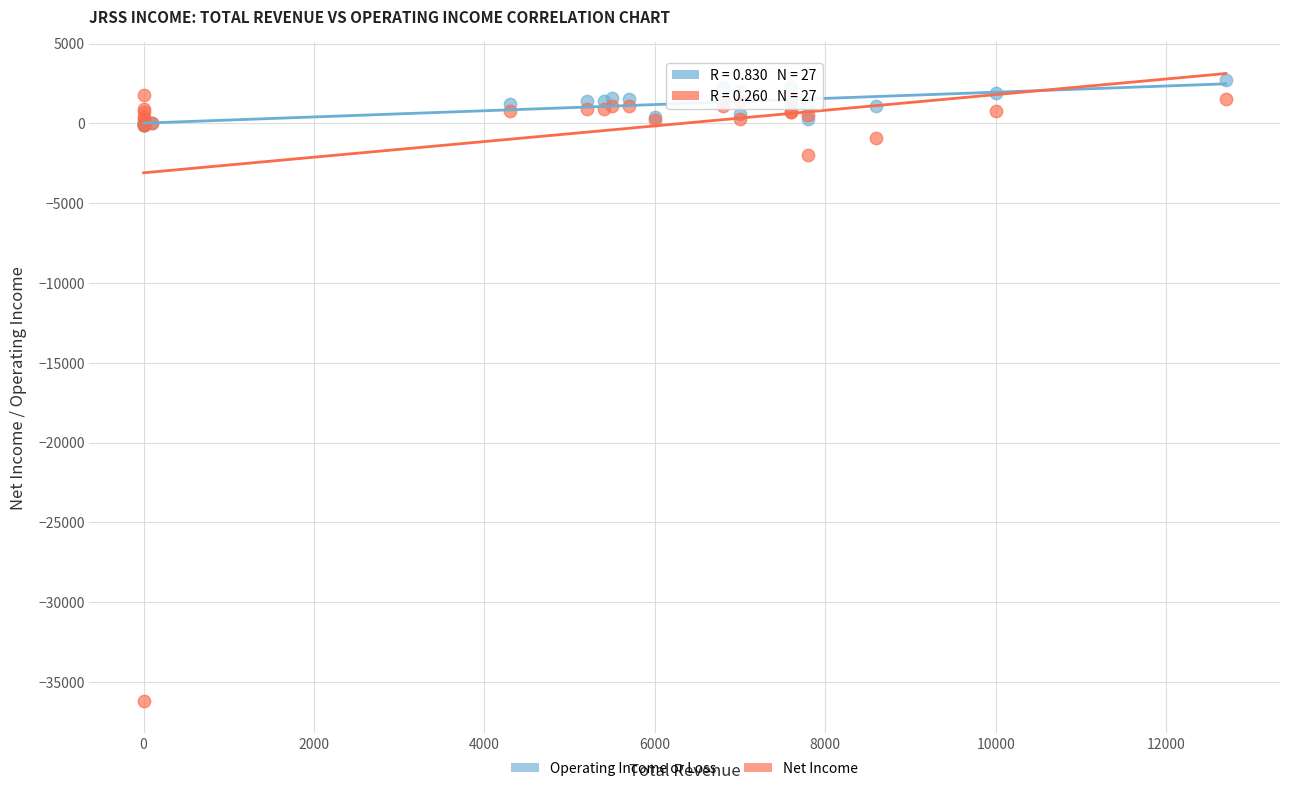

Across all series, what Y value is closest to -16750?

-2000